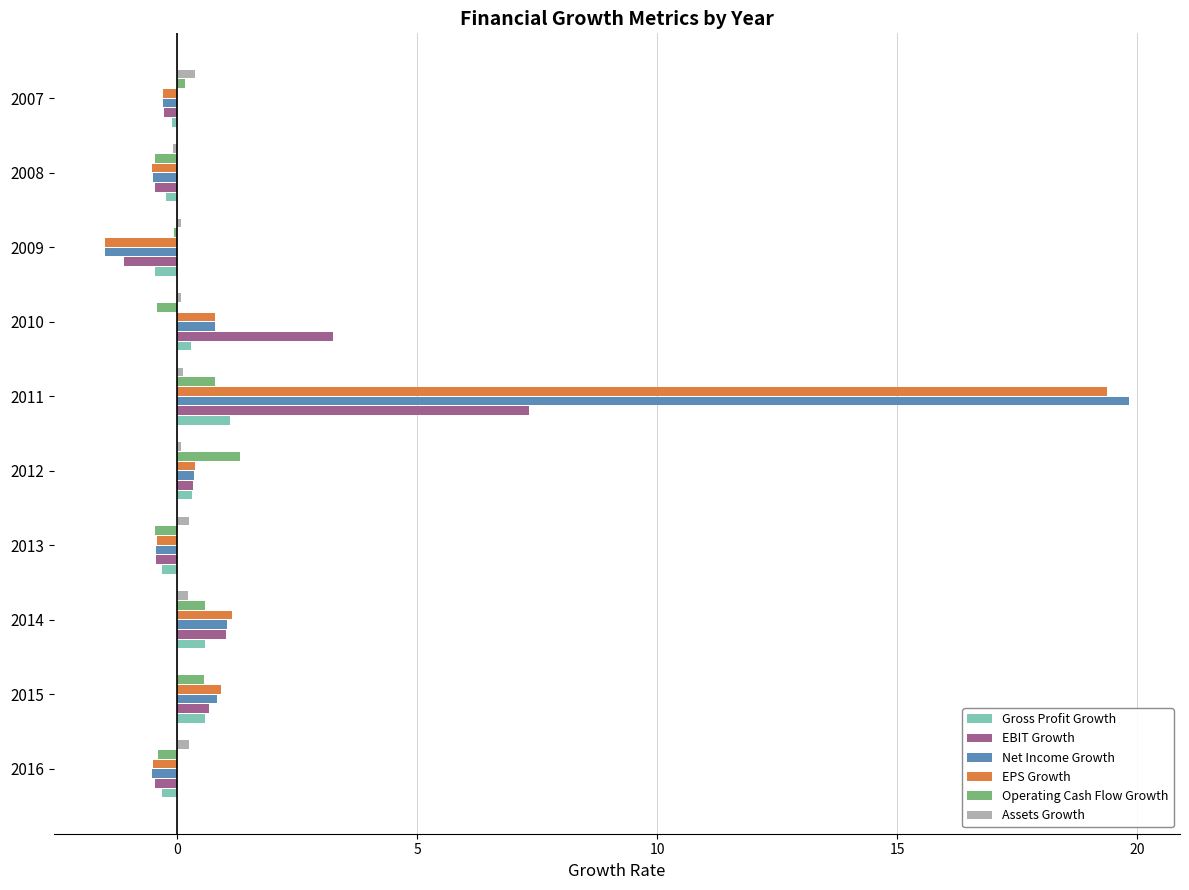

Which category has the highest value in the EBIT Growth series?

2011